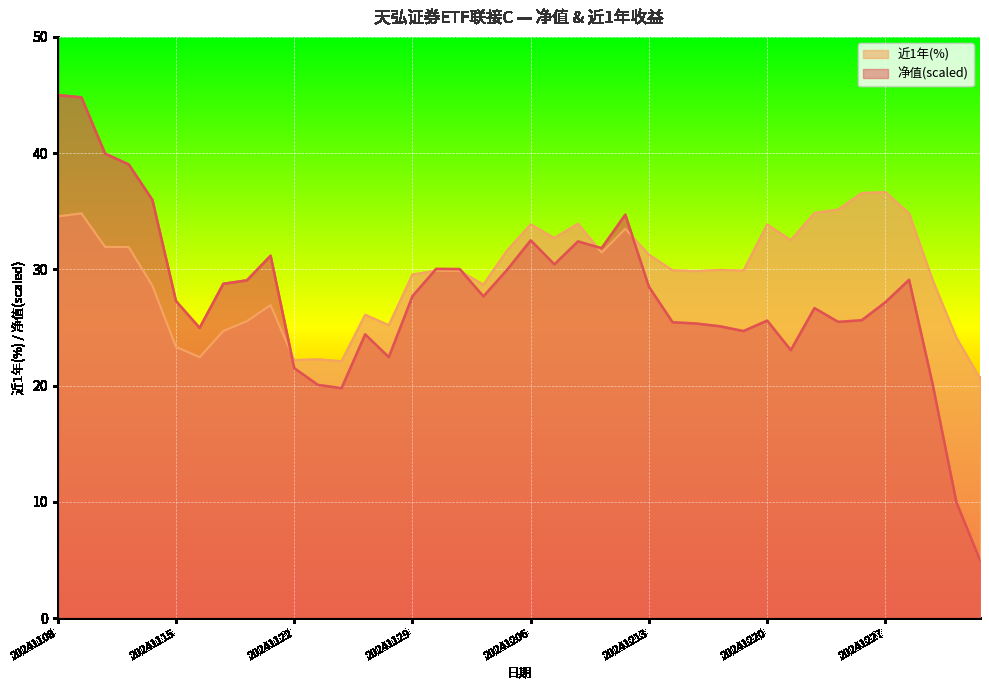

What are all the series names shown in the legend?

近1年(%), 净值(scaled)